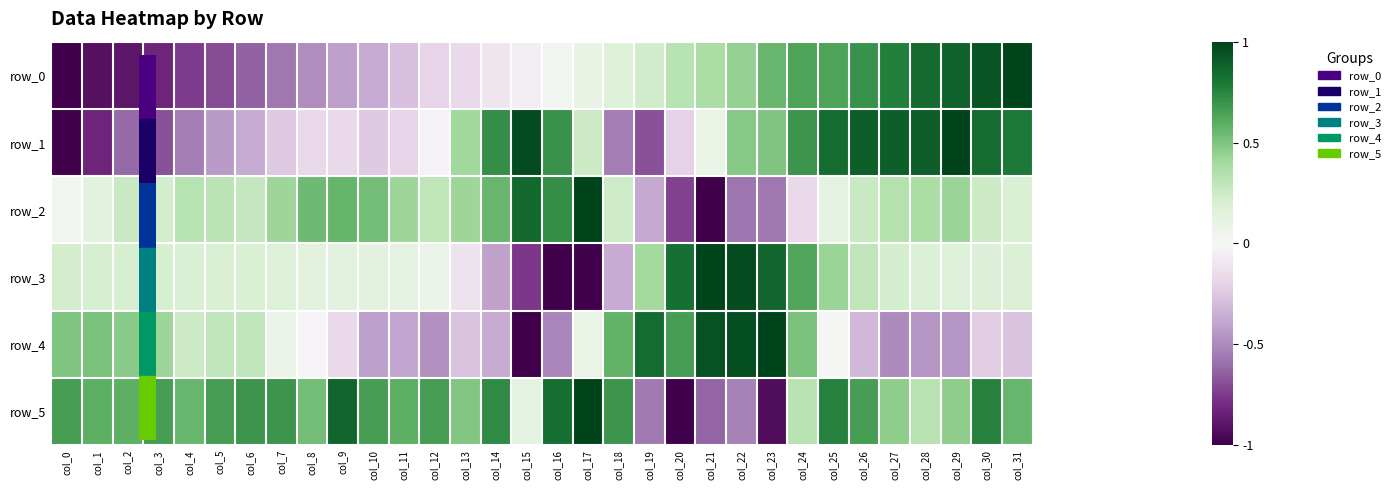

List the labels in order of row_4 value, smallest first.

col_15, col_16, col_27, col_12, col_28, col_29, col_10, col_11, col_14, col_26, col_13, col_31, col_30, col_9, col_8, col_25, col_7, col_17, col_4, col_5, col_6, col_3, col_2, col_0, col_1, col_24, col_18, col_20, col_19, col_21, col_22, col_23